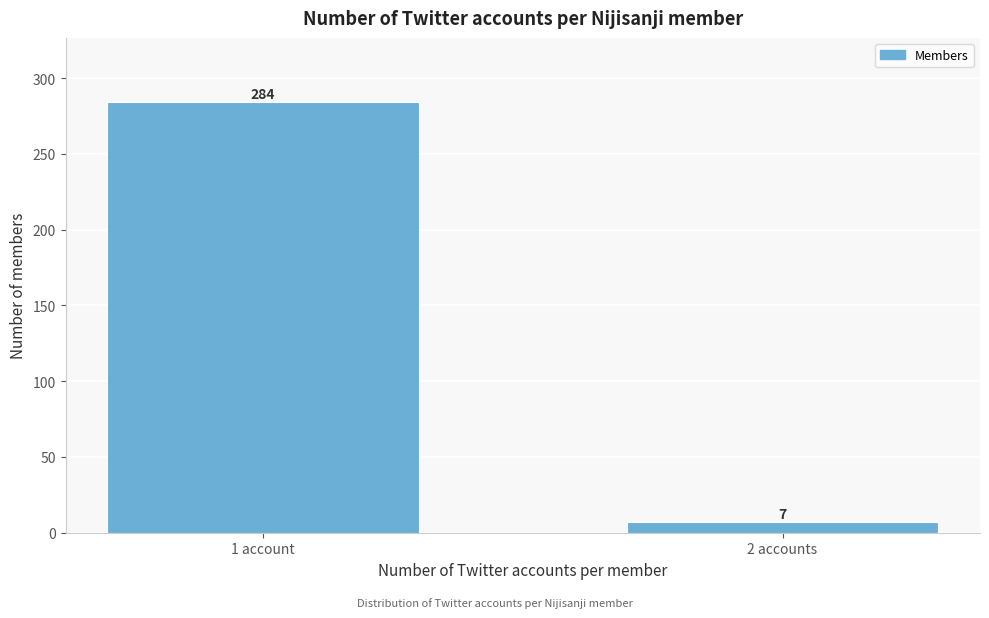

Reading left to right, transcribe all the data shown in this chart.

284	7